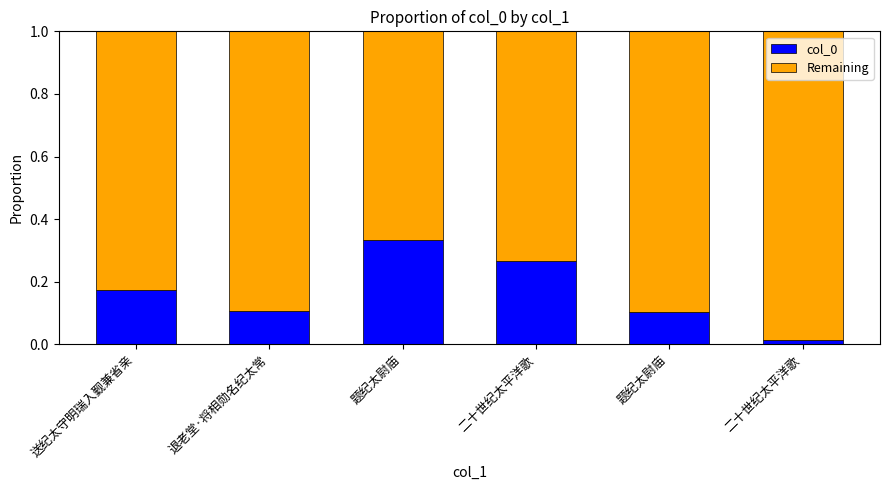

How many data points does each series have?

6